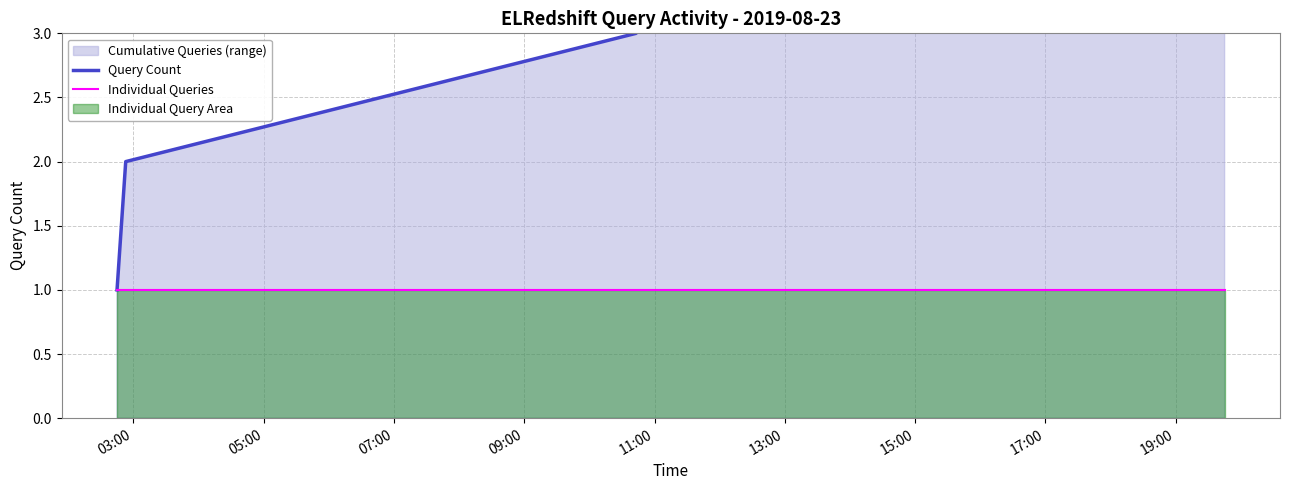

Does the chart display data point markers on the line(s)?

No